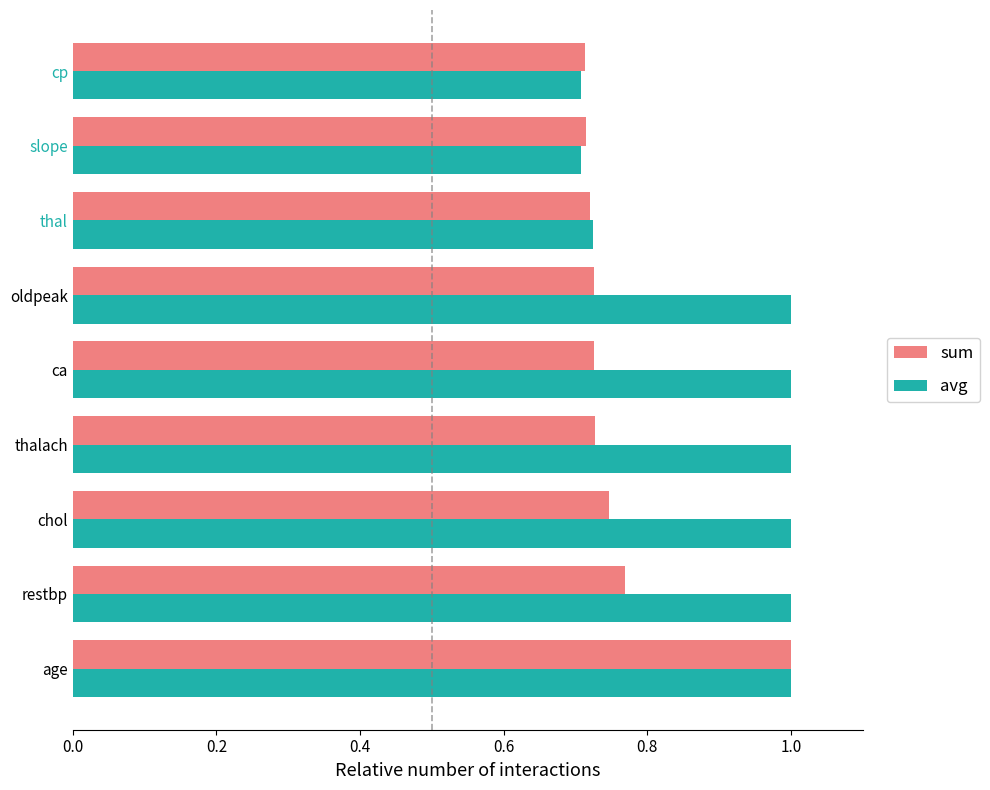

What are all the series names shown in the legend?

sum, avg